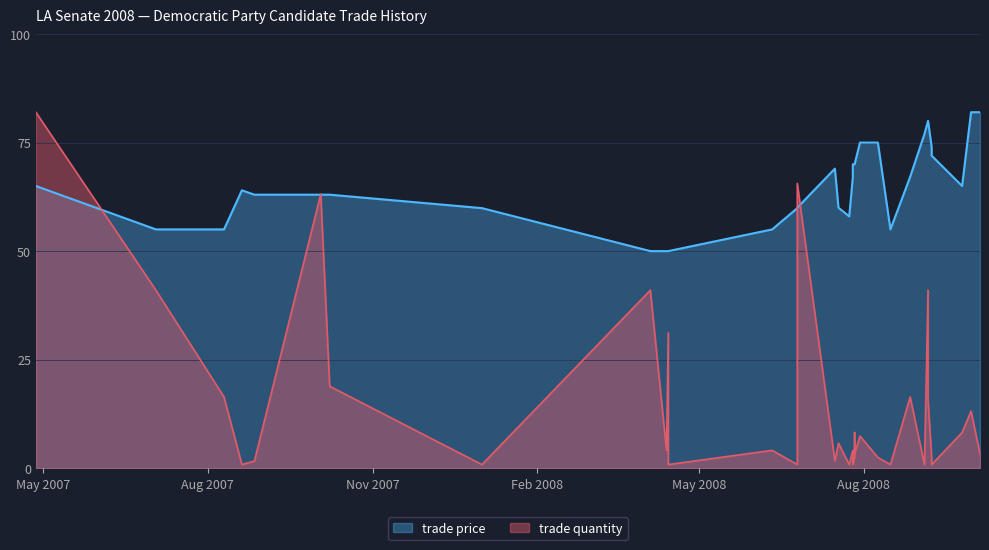

Between Jul/27/2008 and Jul/26/2008, which is larger?

Jul/27/2008